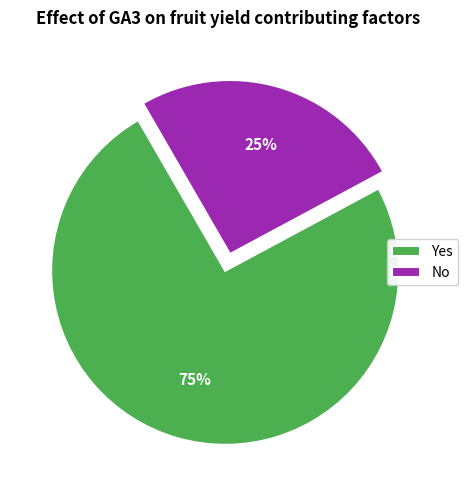

Which has a higher value, No or Yes?

Yes